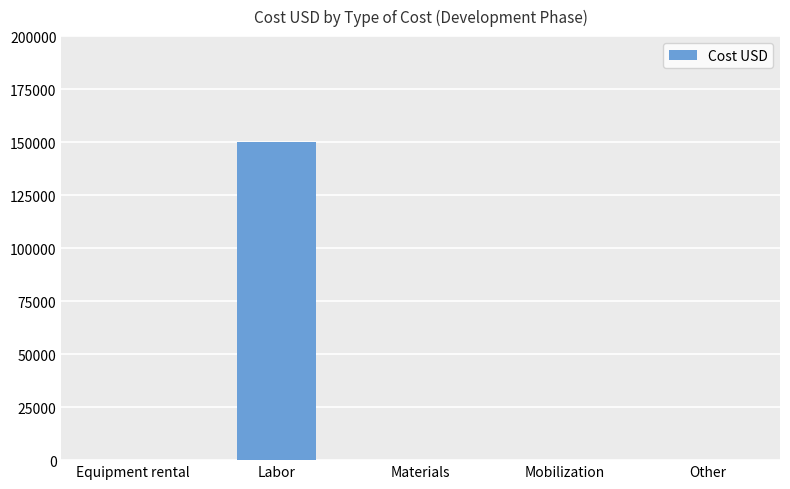

Count the number of values greater than 0.

1